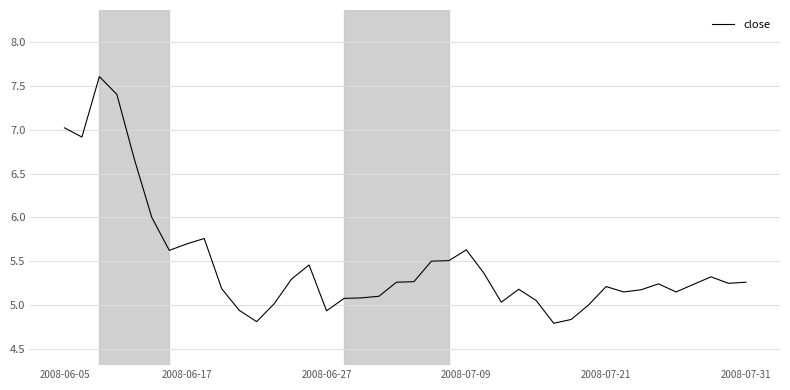

What is the greatest value displayed?

7.6